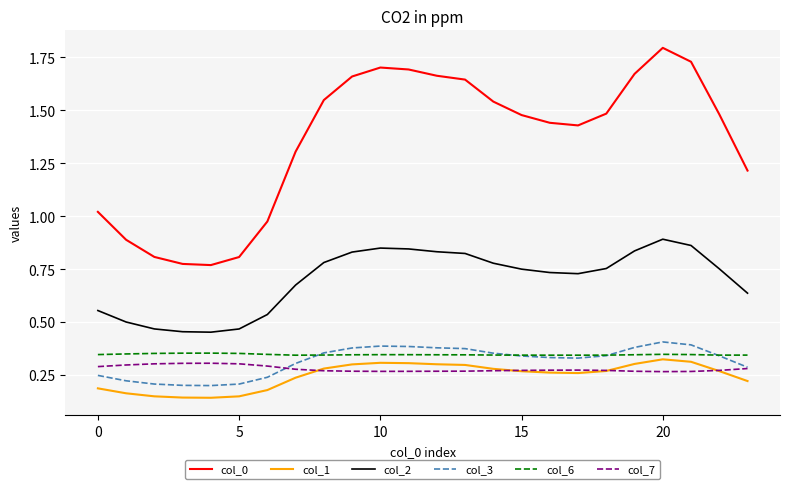

Which series has the widest spread of values?

col_0